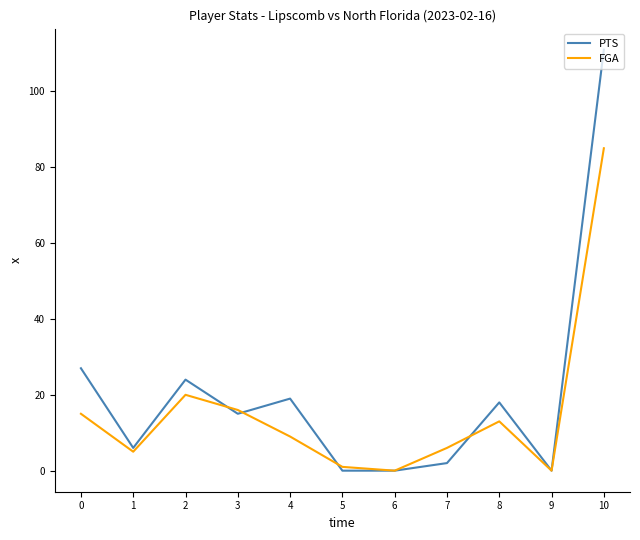

At 3, list the series in order from largest to smallest.

FGA, PTS